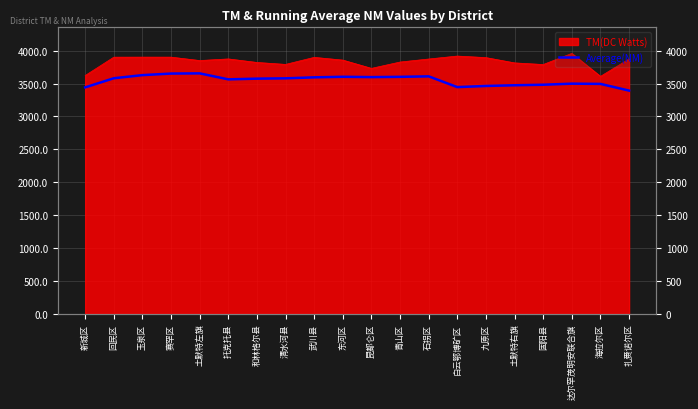

How many interior local peaks (higher than both neighbors) does the data have?

4